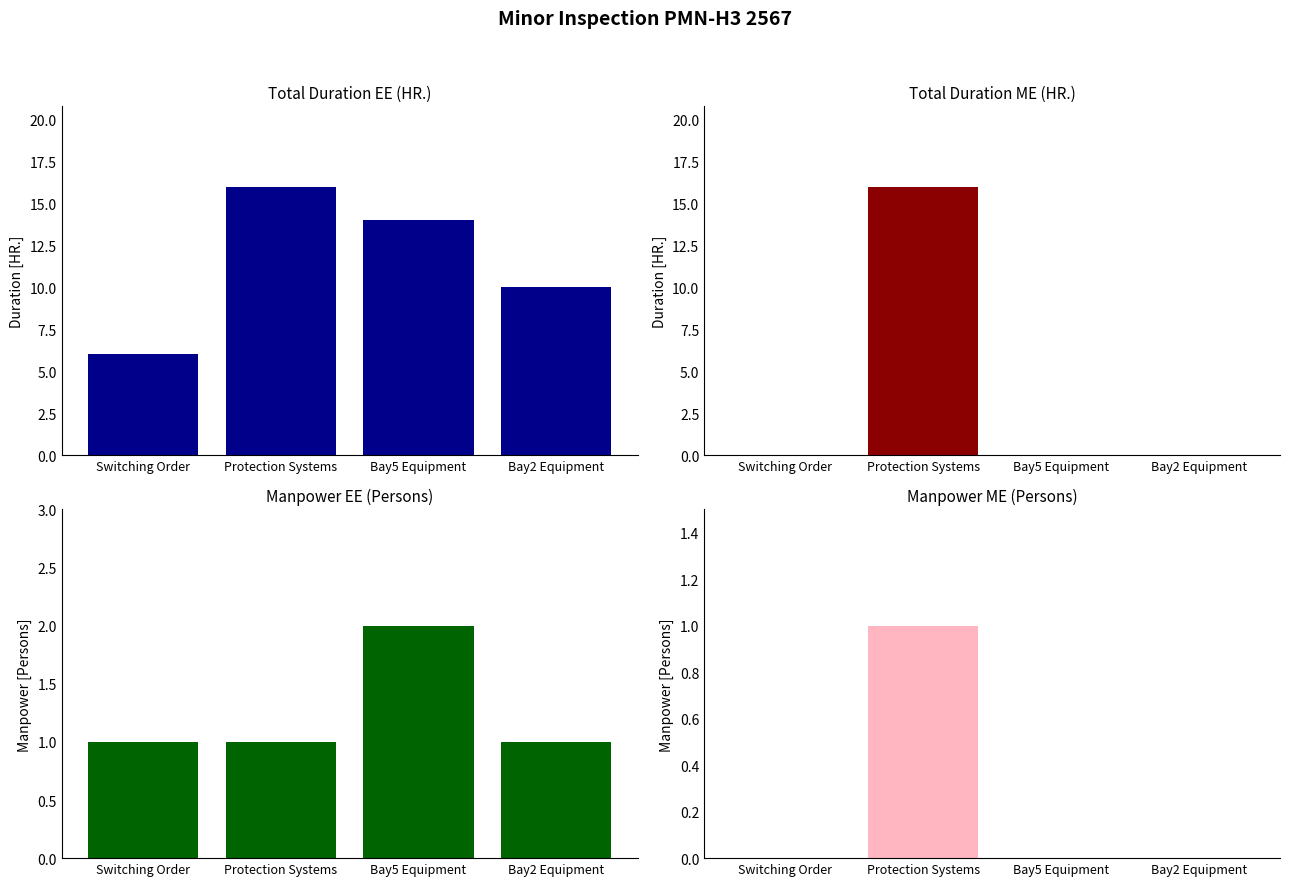

What is the difference between the maximum and minimum values in the ME series?

16